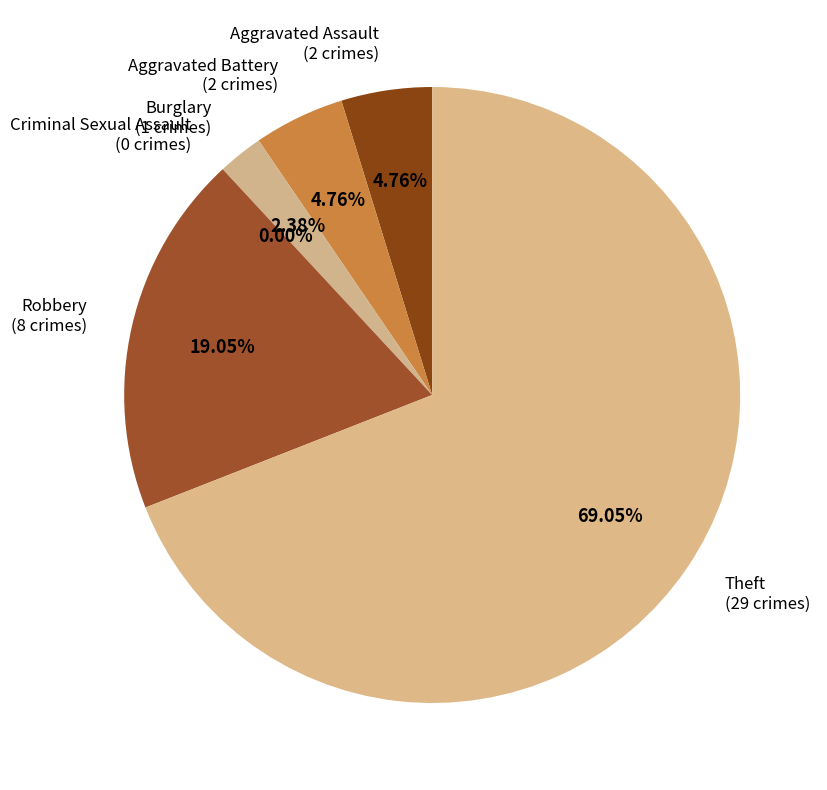

Rank the categories by value from highest to lowest.

Theft, Robbery, Aggravated Assault, Aggravated Battery, Burglary, Criminal Sexual Assault